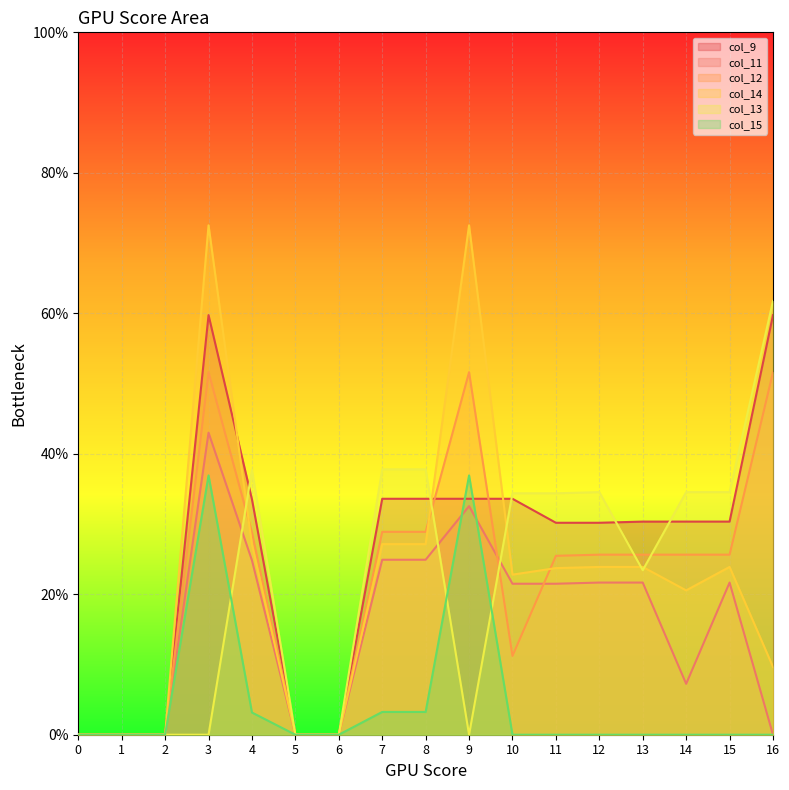

Between 4 and 13, which is larger?

4